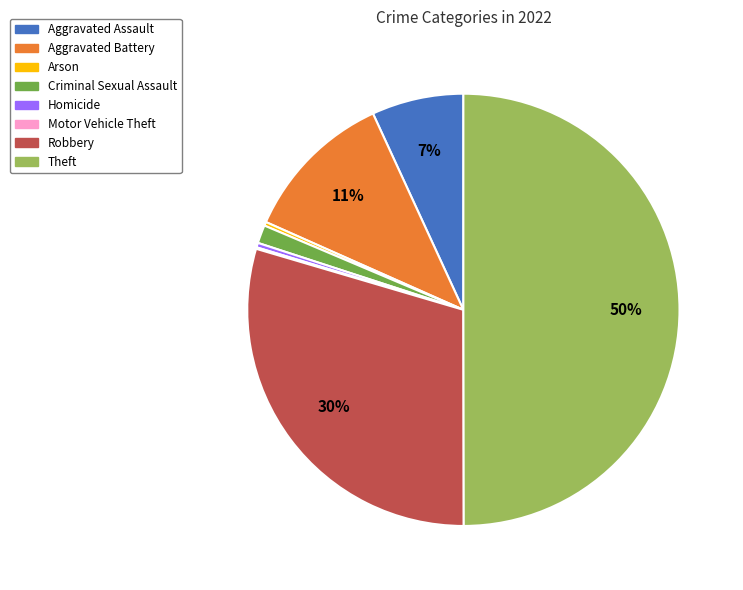

Combined, do Robbery and Theft account for over 50%?

Yes